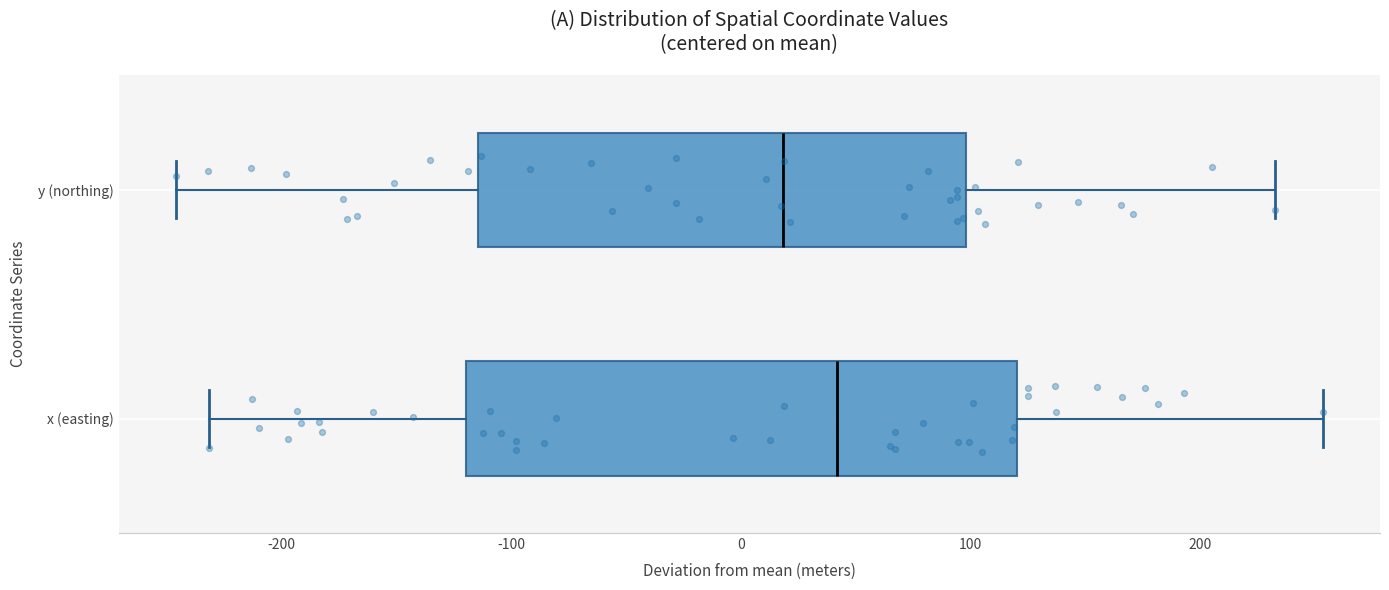

Which box's median line is the furthest to the left?

y (northing)